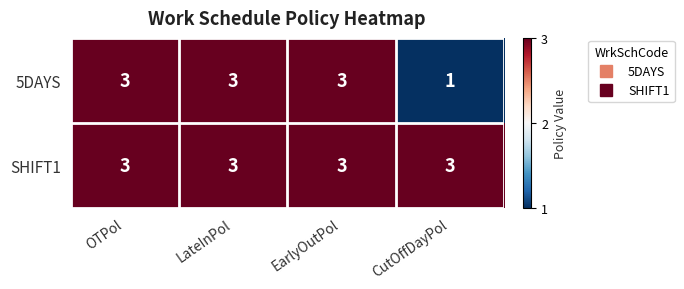

Rank the series by their average value, from highest to lowest.

SHIFT1, 5DAYS